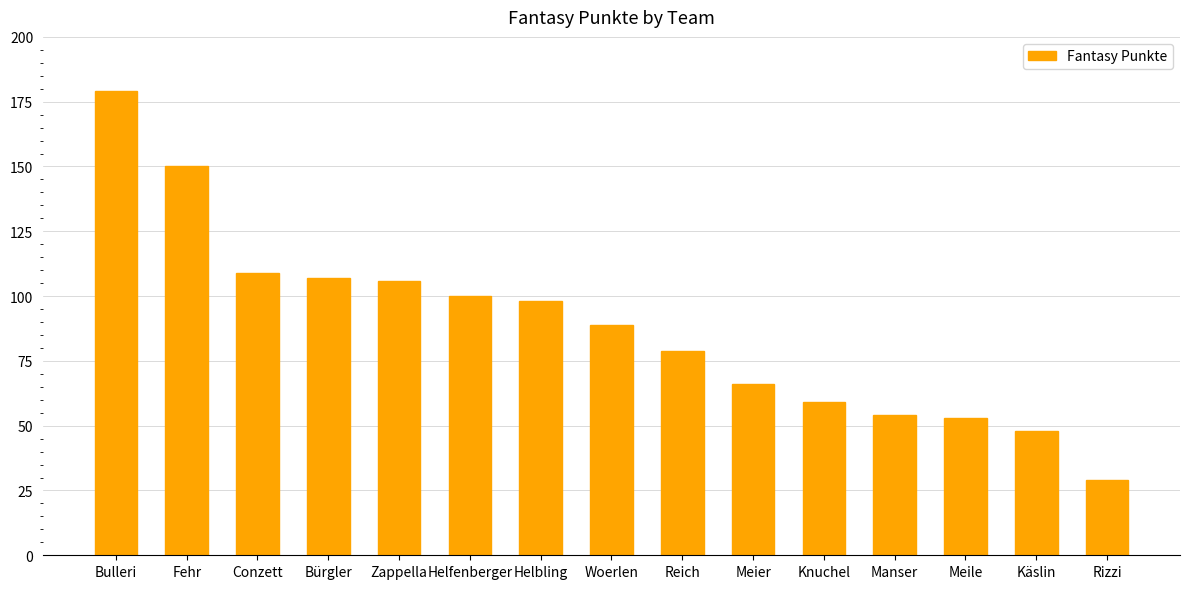

How many series are shown in this chart?

1